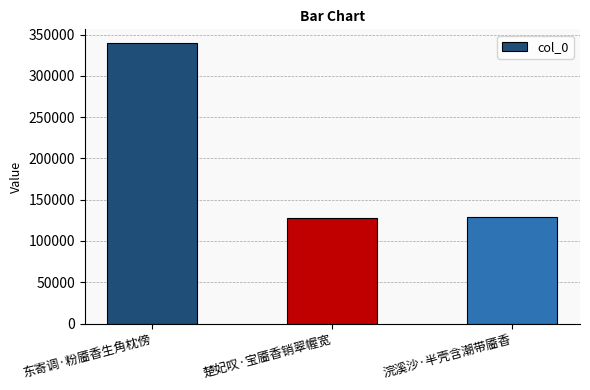

How many categories are shown in the chart?

3